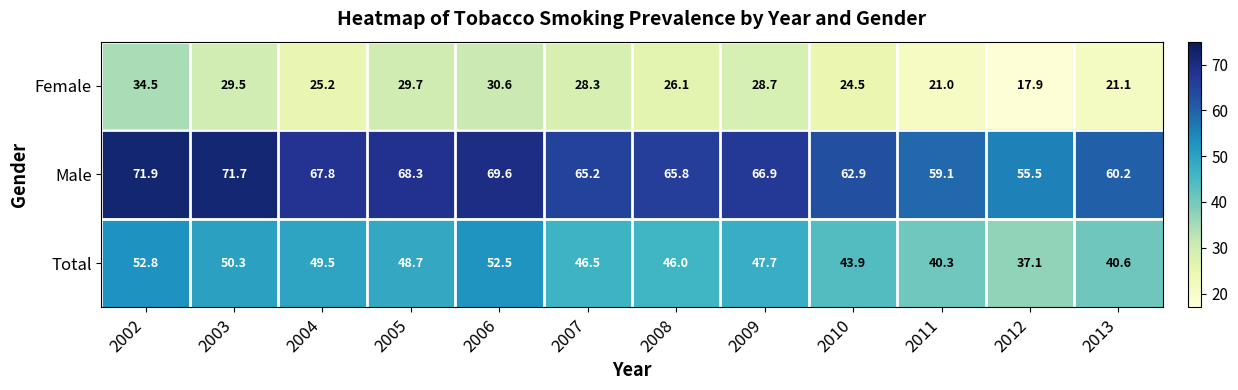

At how many categories does at least one series exceed 39?

12